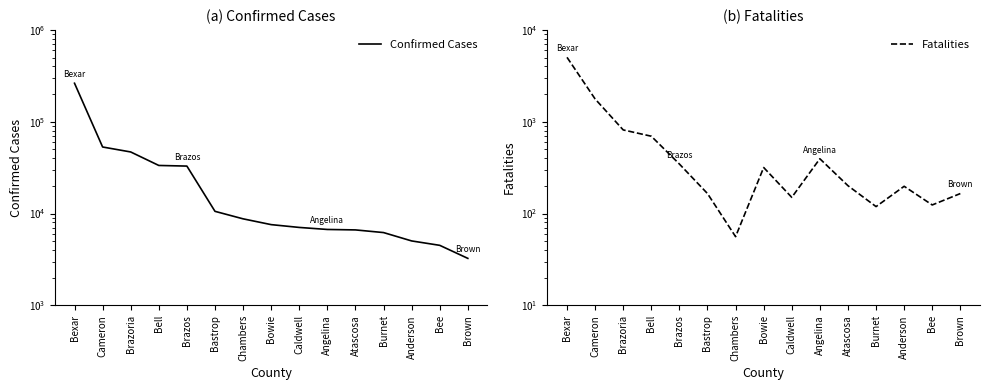

Is the value of Fatalities at Bexar greater than the value of Confirmed Cases at Anderson?

No